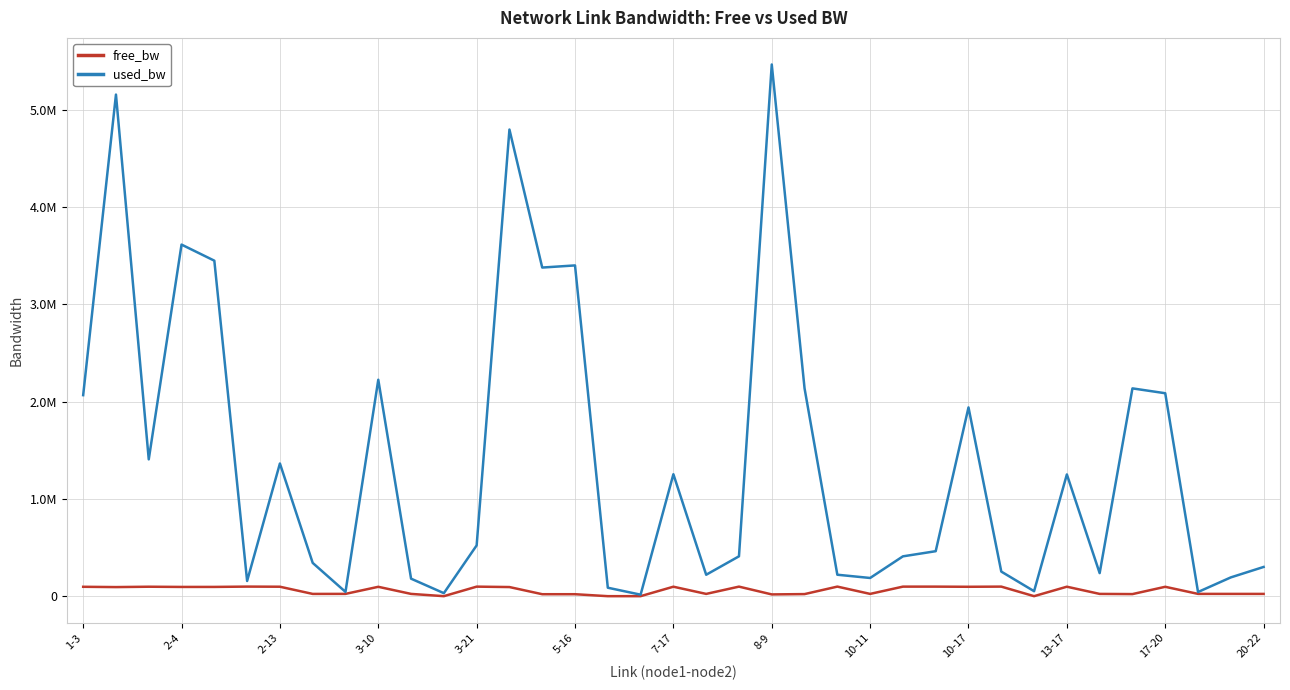

At which label does free_bw reach its minimum?

16